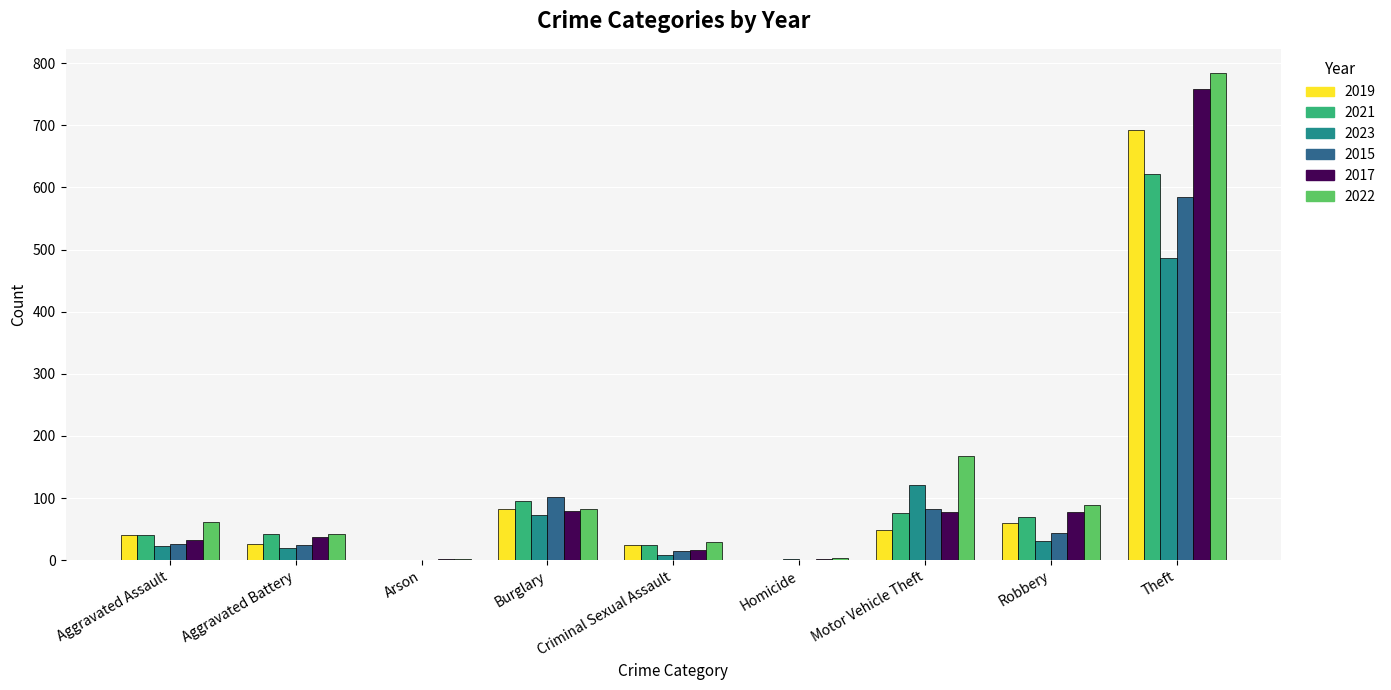

True or false: 2015 has a value of 989 at Theft.

False